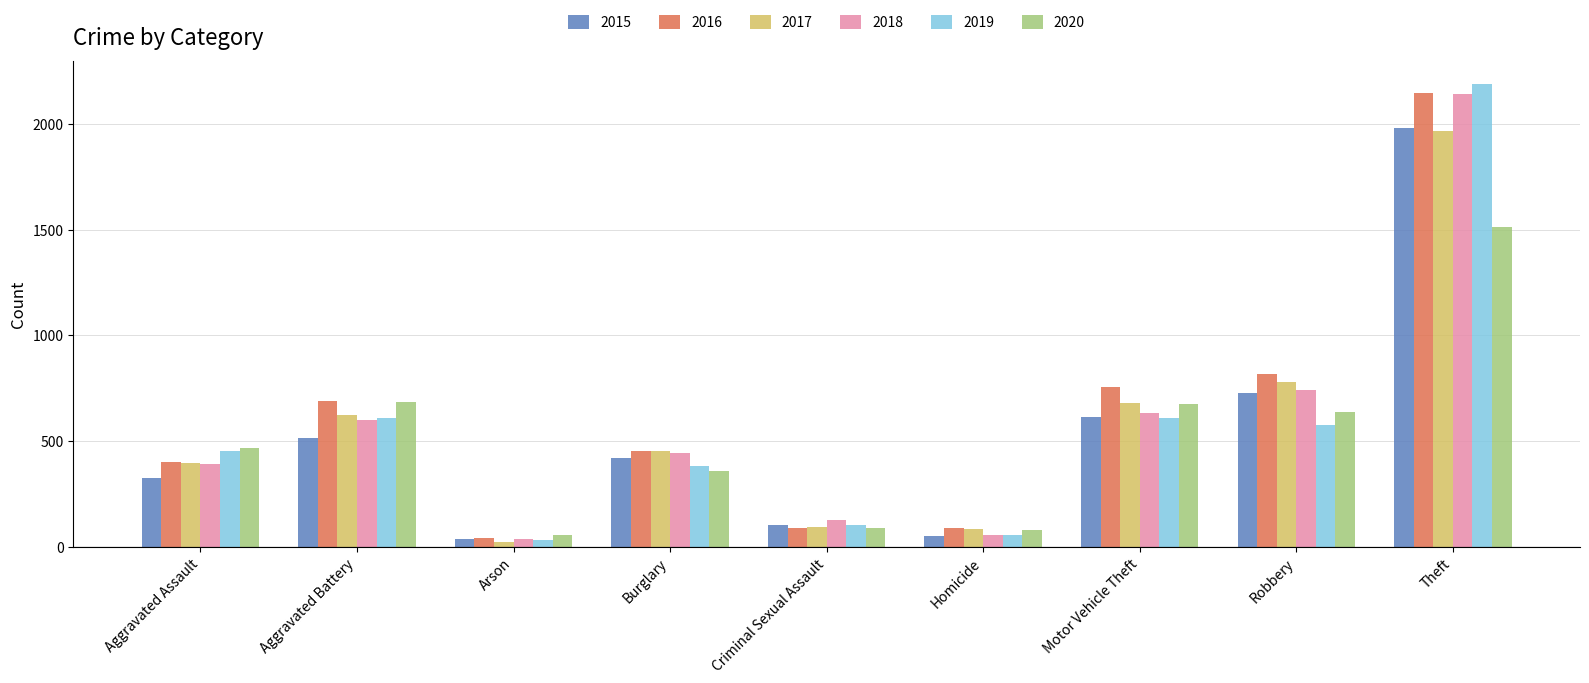

At which label does 2016 reach its minimum?

Arson